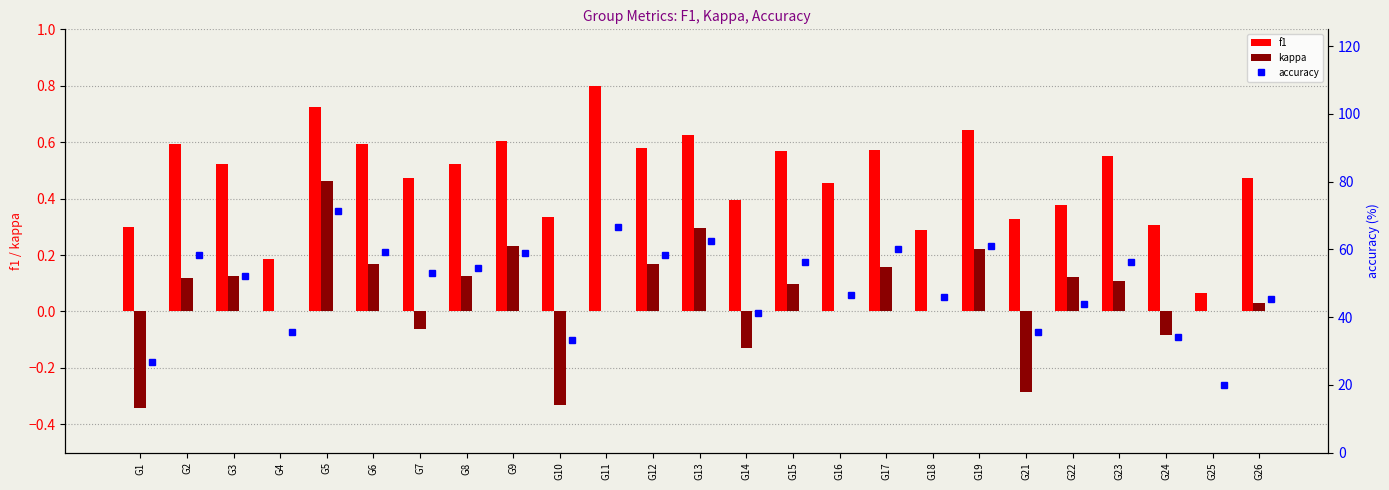

What are all the series names shown in the legend?

f1, kappa, accuracy